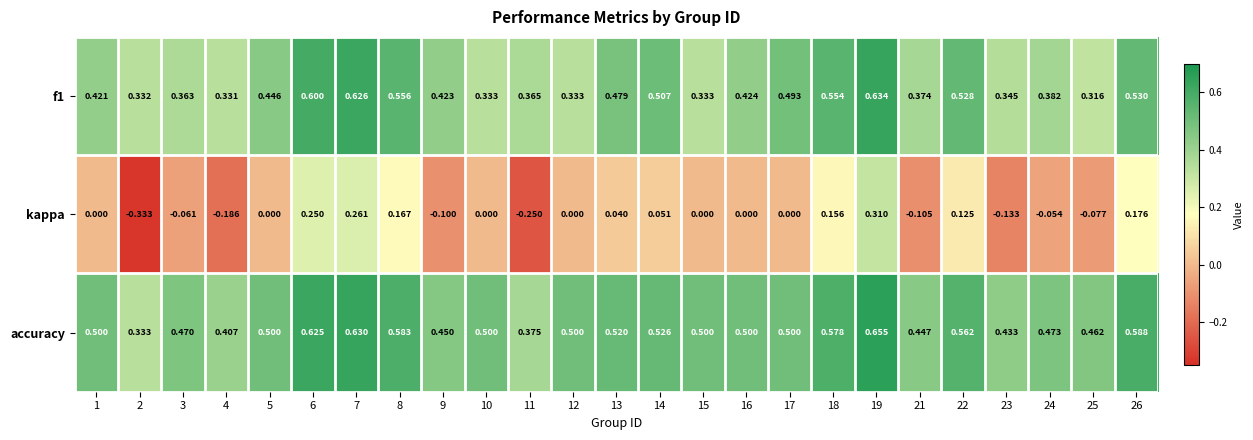

List the series in order of their peak value, highest first.

accuracy, f1, kappa